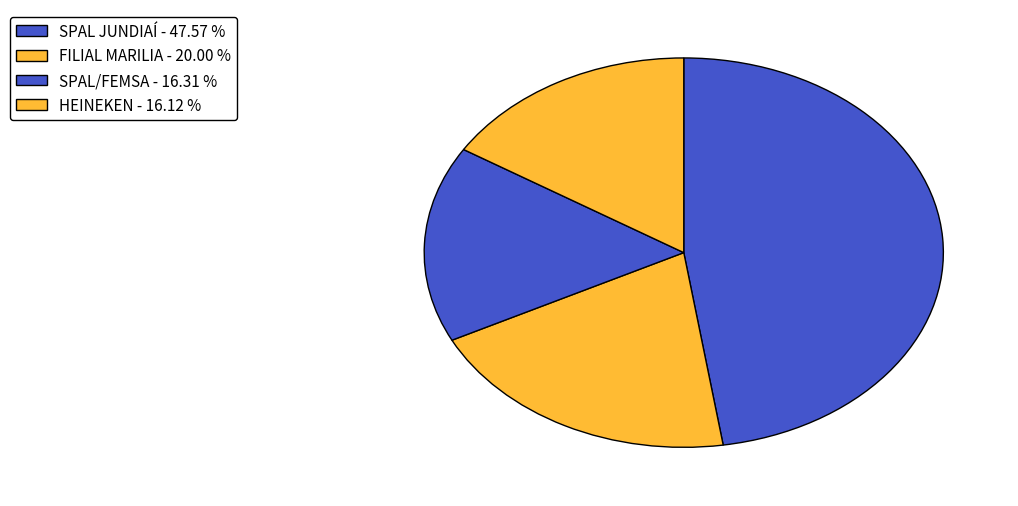

To the nearest percent, what percentage of the pie is HEINEKEN?

16%